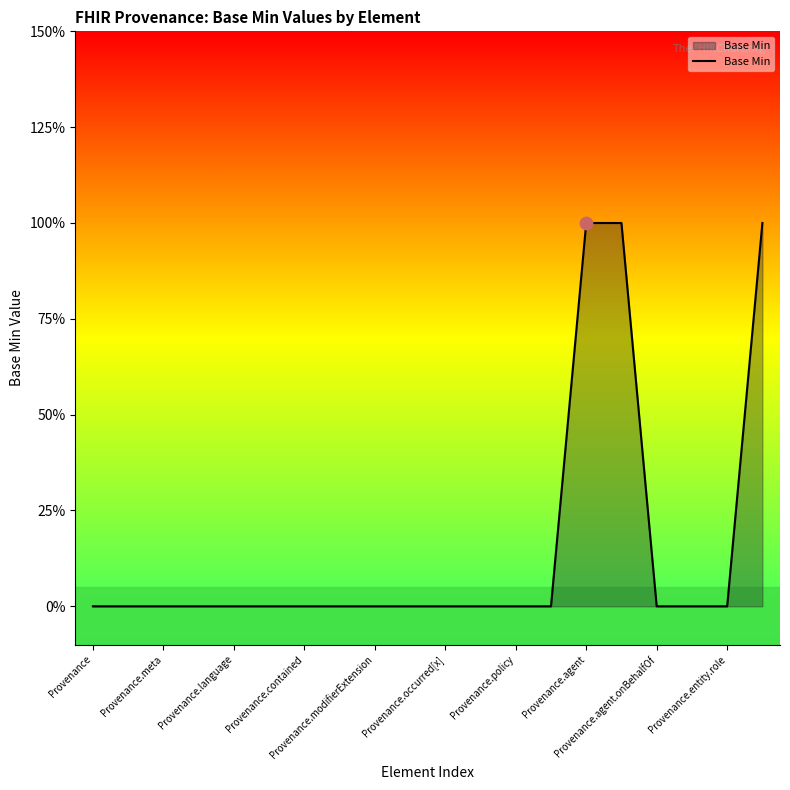

Does the chart have visible grid lines?

No